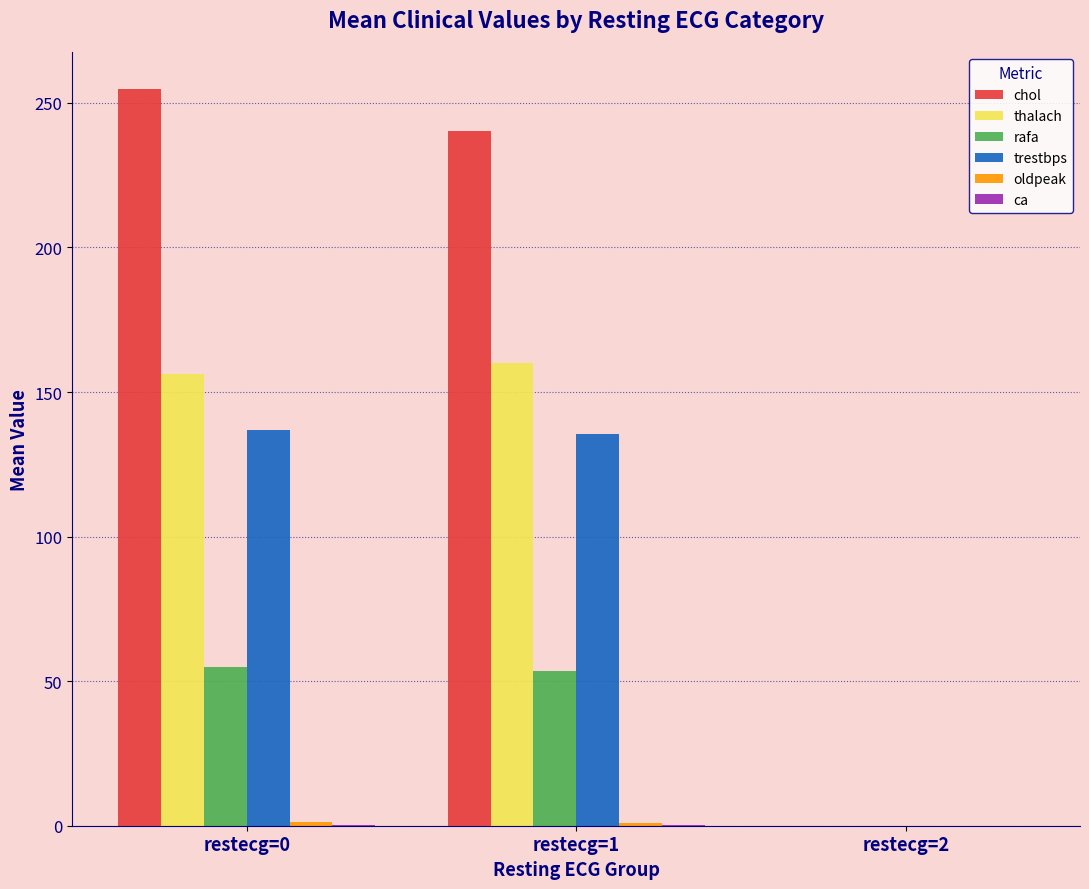

The value of trestbps at restecg=0 is 210.8. True or false?

False